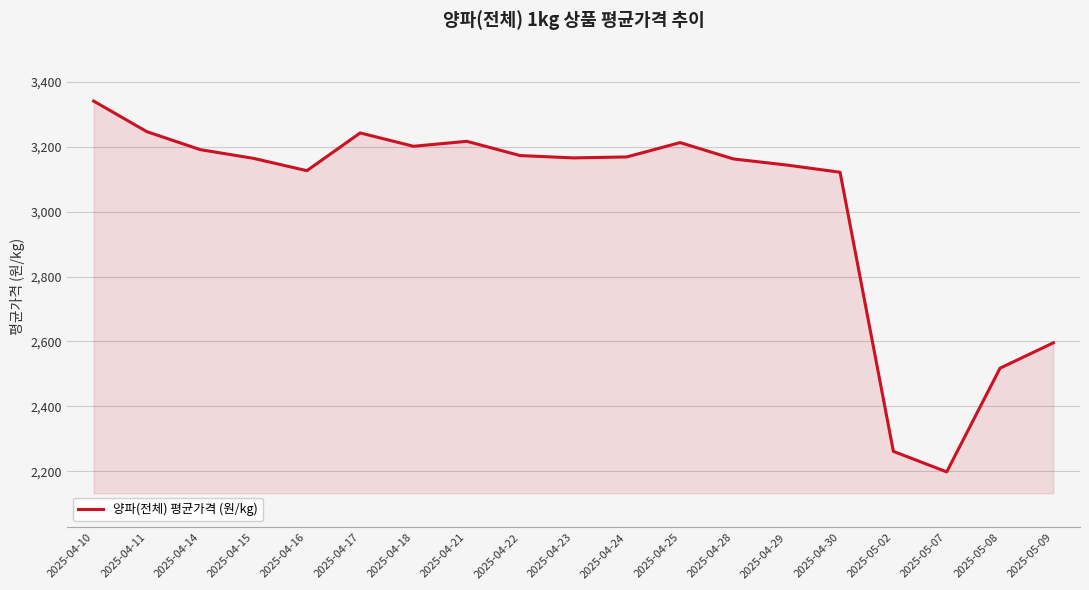

What is the difference between the maximum and minimum values?

1143.1